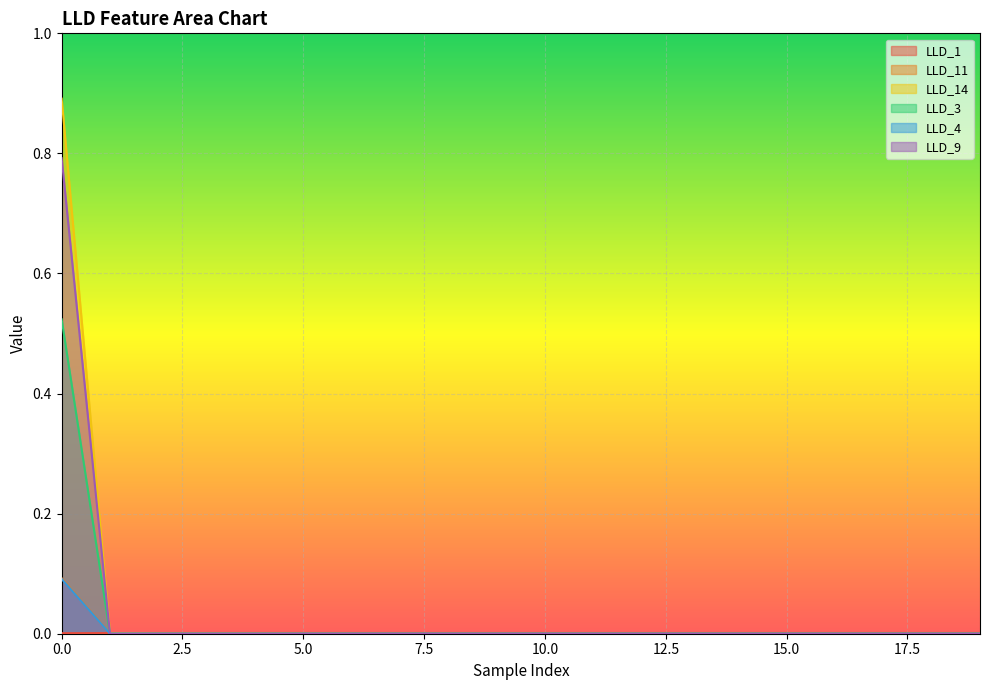

Which has a higher value, 16 or 5?

5